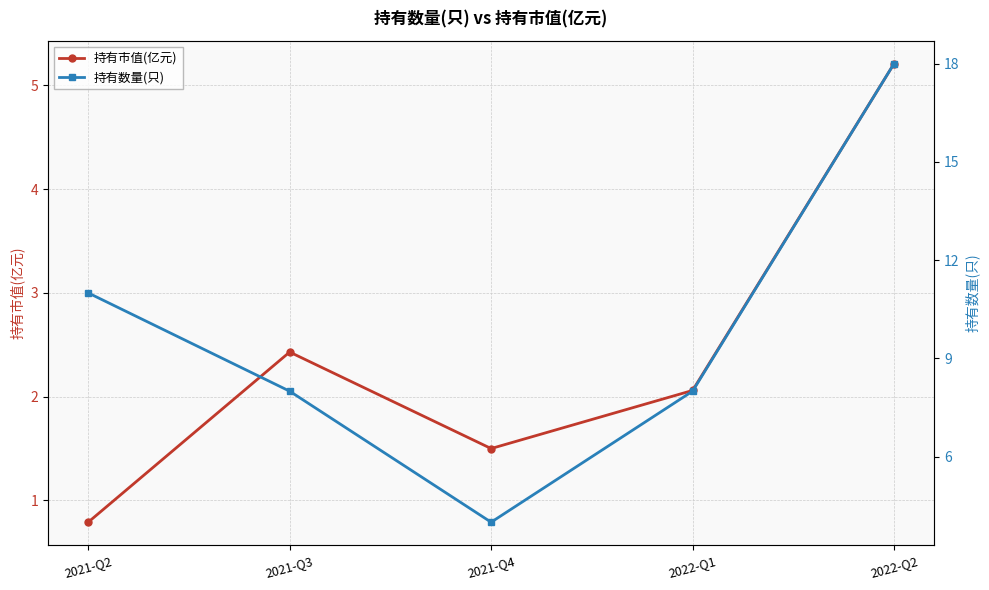

Reading left to right, what are all the values shown in this chart?

持有市值(亿元): 0.8	2.4	1.5	2.1	5.2
持有数量(只): 11.0	8.0	4.0	8.0	18.0